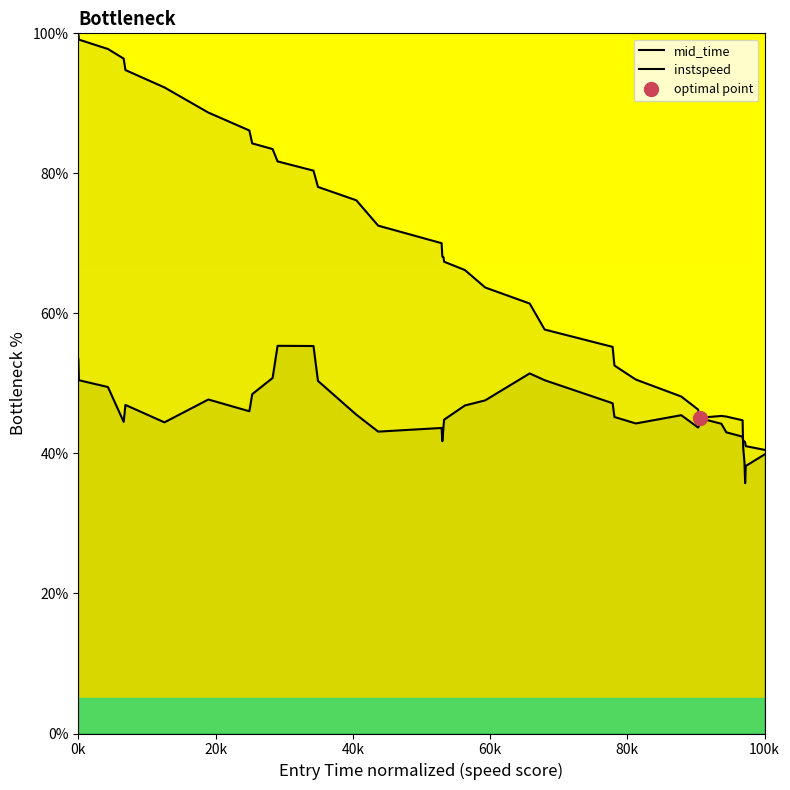

Reading left to right, transcribe all the data shown in this chart.

mid_time: 100.0	99.1	97.8	96.4	94.8	92.3	88.7	86.1	84.3	83.5	81.7	80.4	78.1	76.2	72.5	70.0	68.1	68.1	68.0	67.4	66.2	63.7	61.4	57.7	55.2	52.6	50.6	48.1	46.3	45.7	45.7	45.0	44.2	43.0	42.4	41.8	41.7	41.6	41.0	40.5
instspeed: 53.5	50.5	49.5	44.5	46.9	44.4	47.7	46.0	48.5	50.8	55.4	55.3	50.4	45.5	43.1	43.6	41.7	42.6	44.0	44.8	46.9	47.6	51.4	50.5	47.2	45.2	44.3	45.5	43.7	43.9	44.4	45.1	45.4	45.3	44.7	40.9	38.6	35.8	38.2	39.9